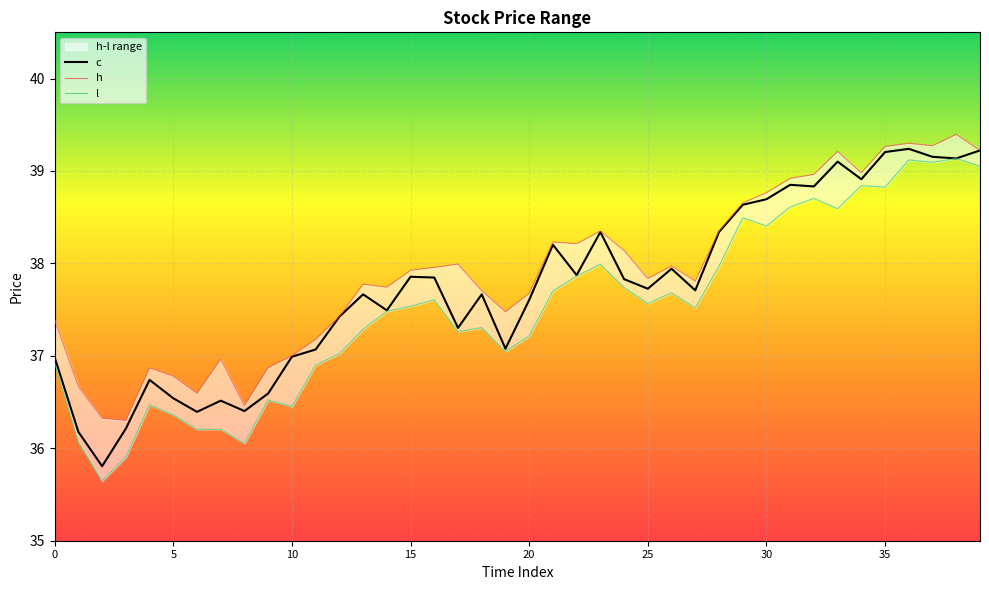

Which category has the lowest value across all series?

2